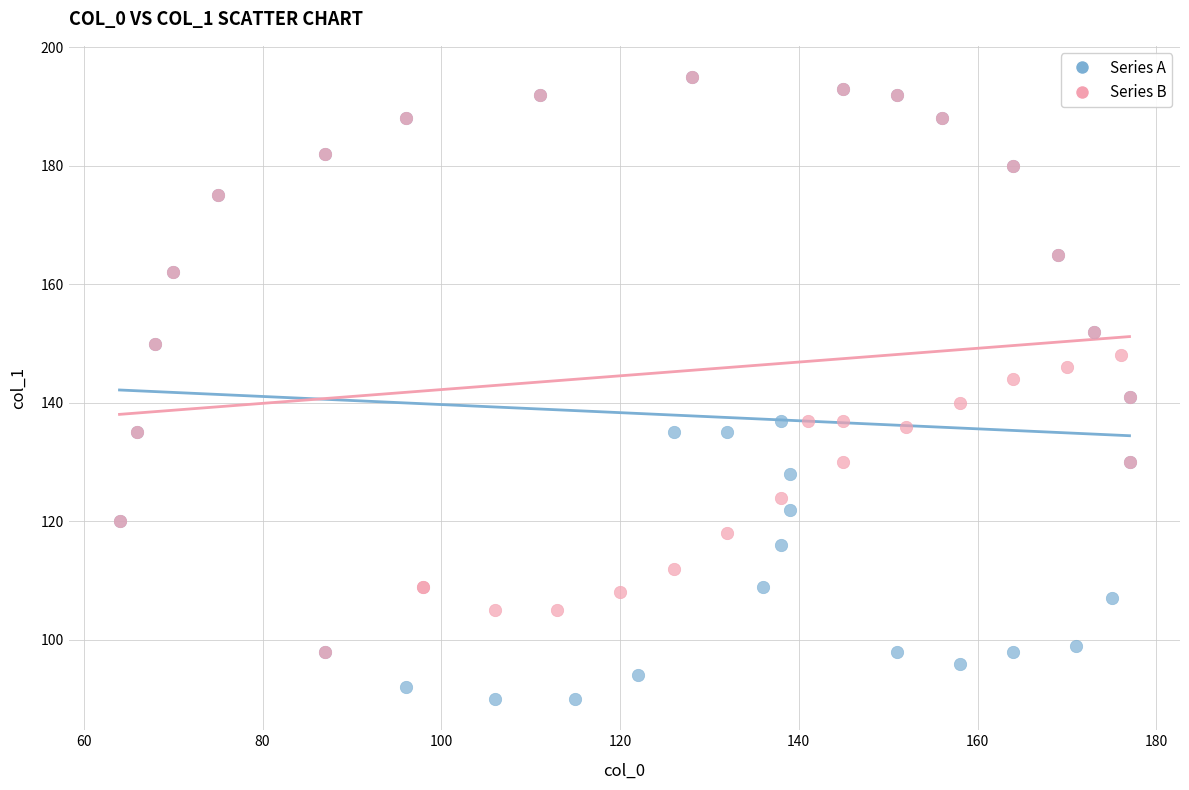

Which series contains the lowest Y value?

Series A